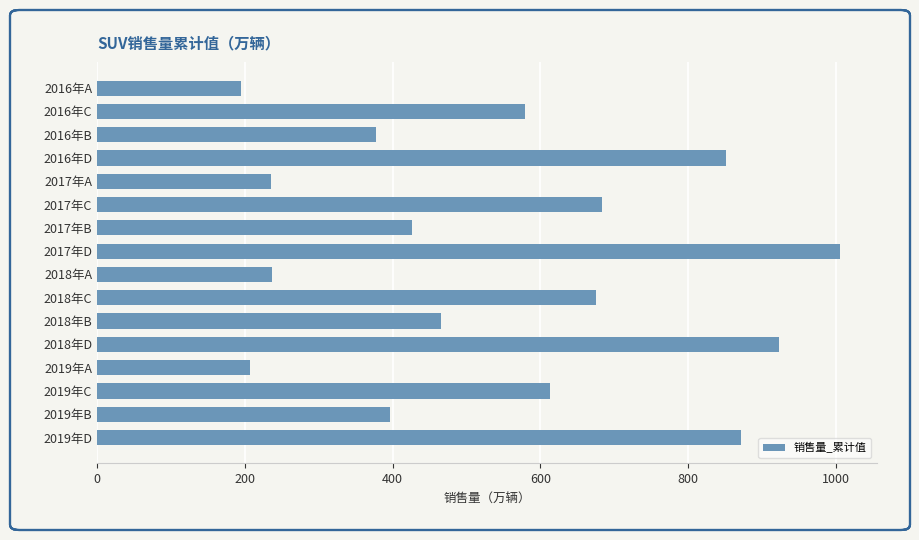

What value does the data have at 2019年B?

396.0